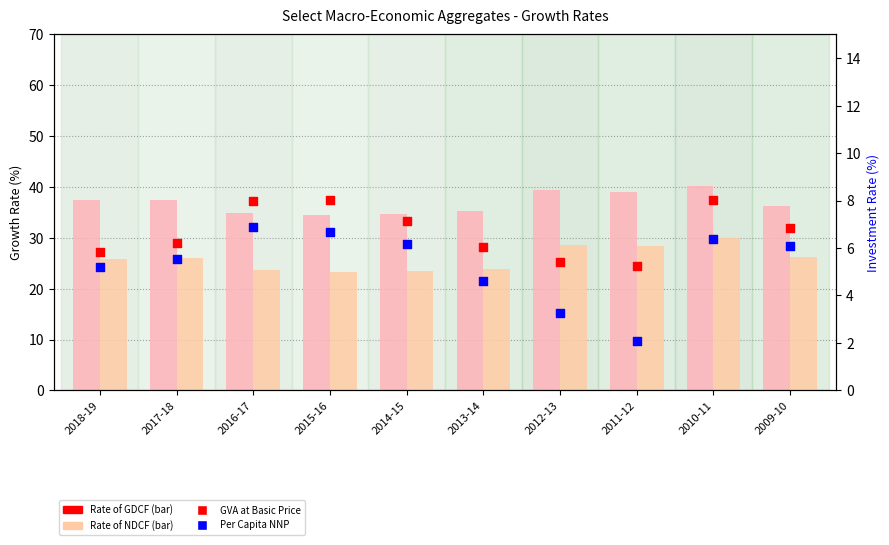

Which series reaches the maximum Y coordinate?

Rate of GDCF